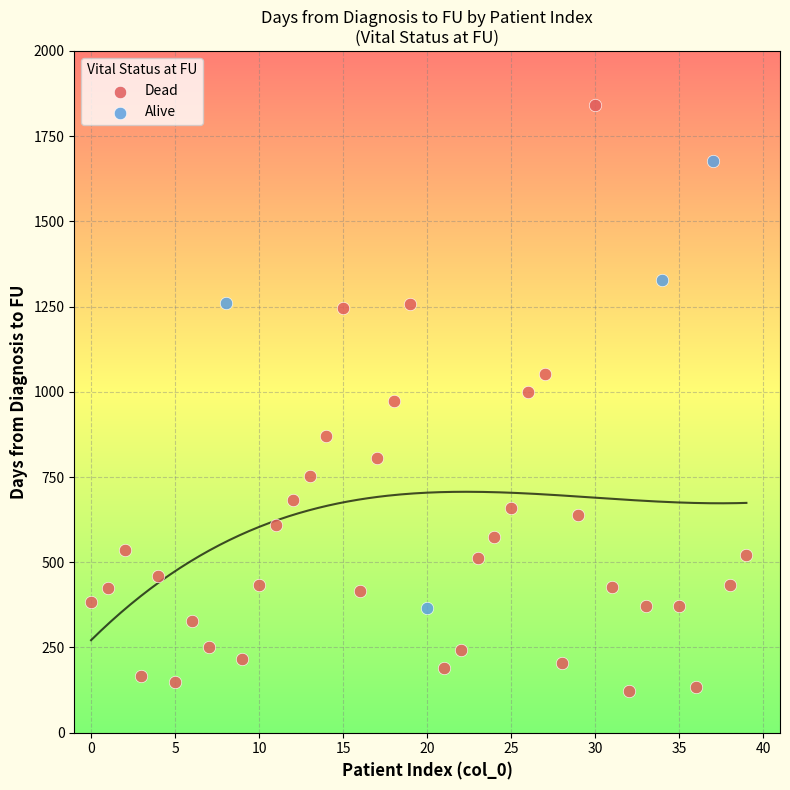

Which series reaches the minimum Y coordinate?

Dead